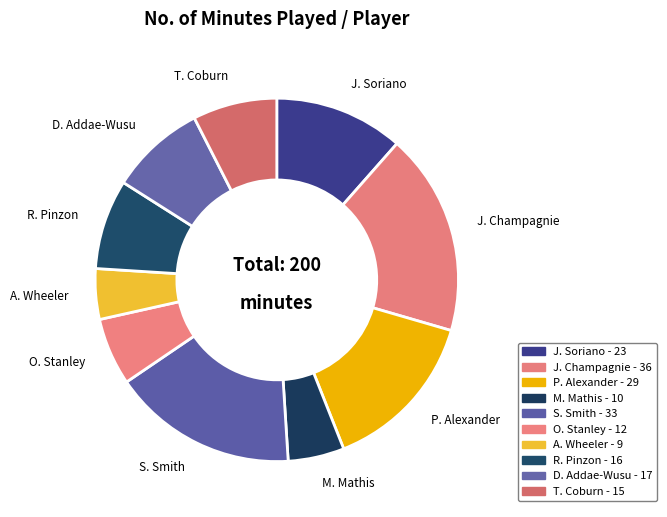

To the nearest percent, what percentage of the pie is D. Addae-Wusu?

8%